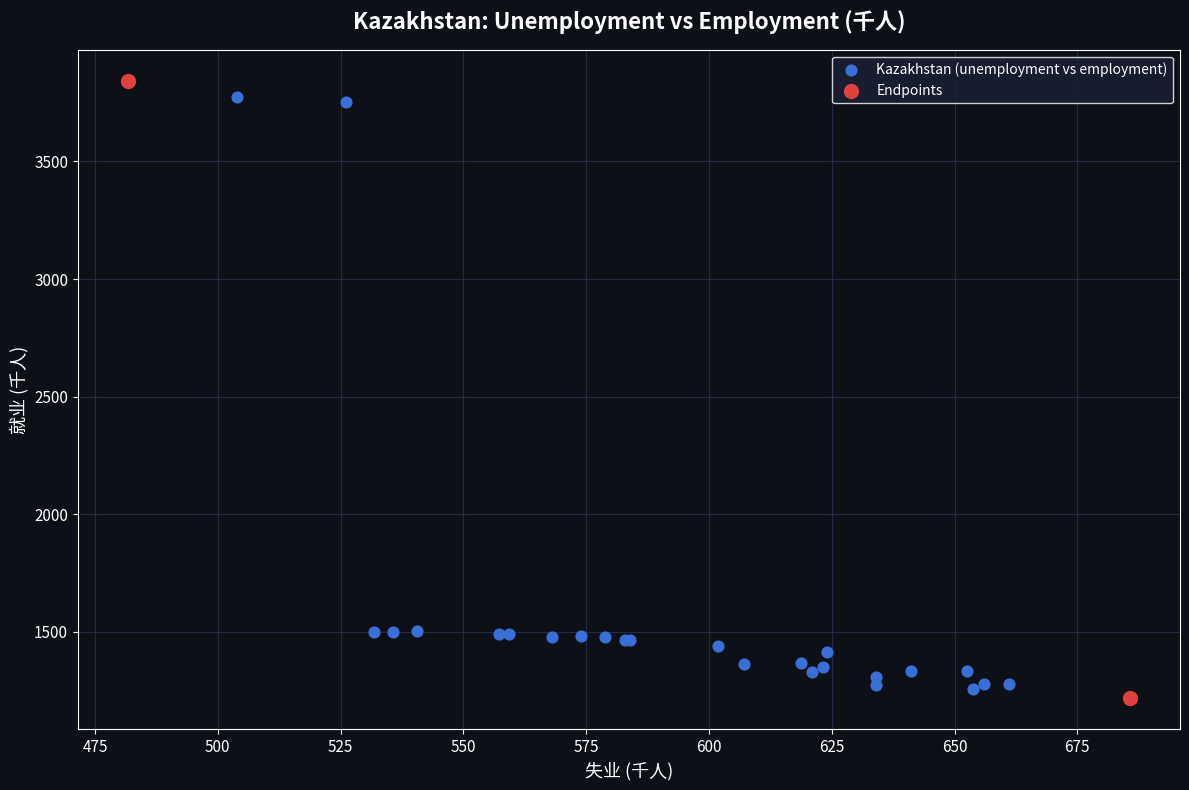

Which series contains the highest Y value?

Endpoints